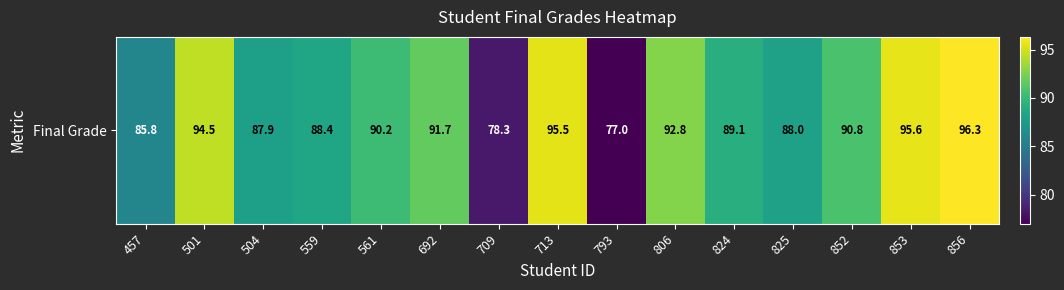

Between 852 and 793, which is larger?

852